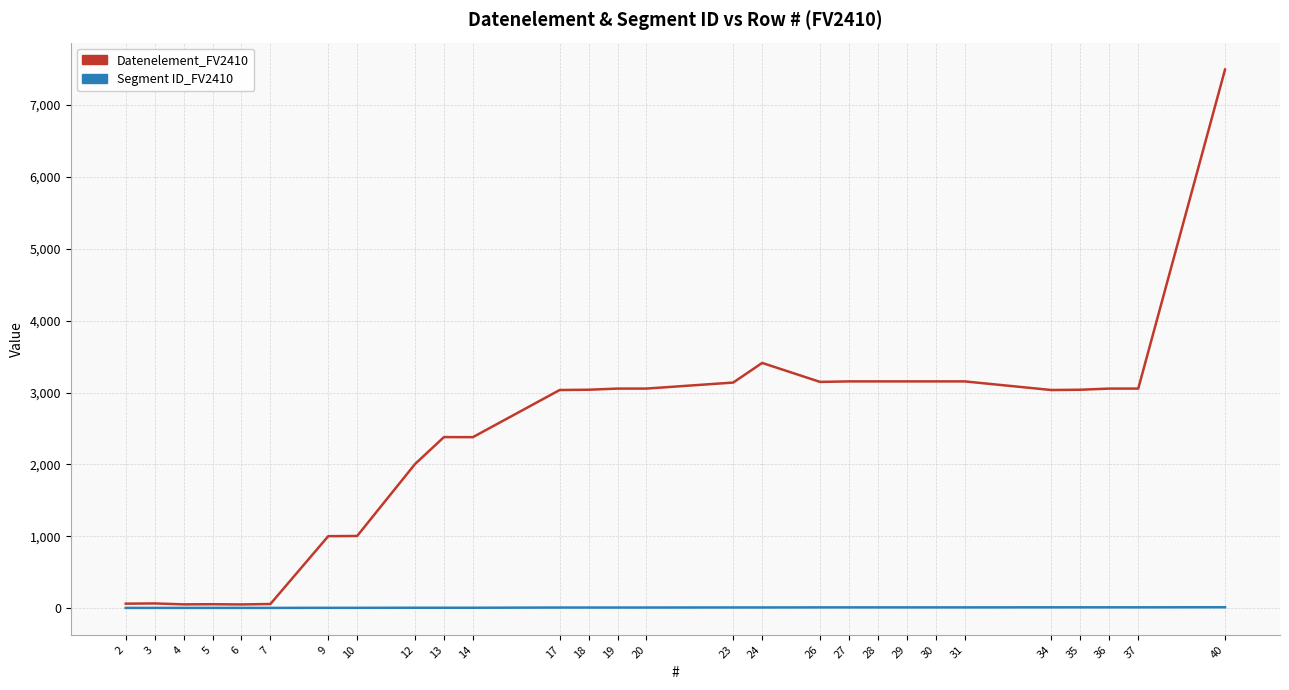

What is the maximum value shown in the chart?

7495